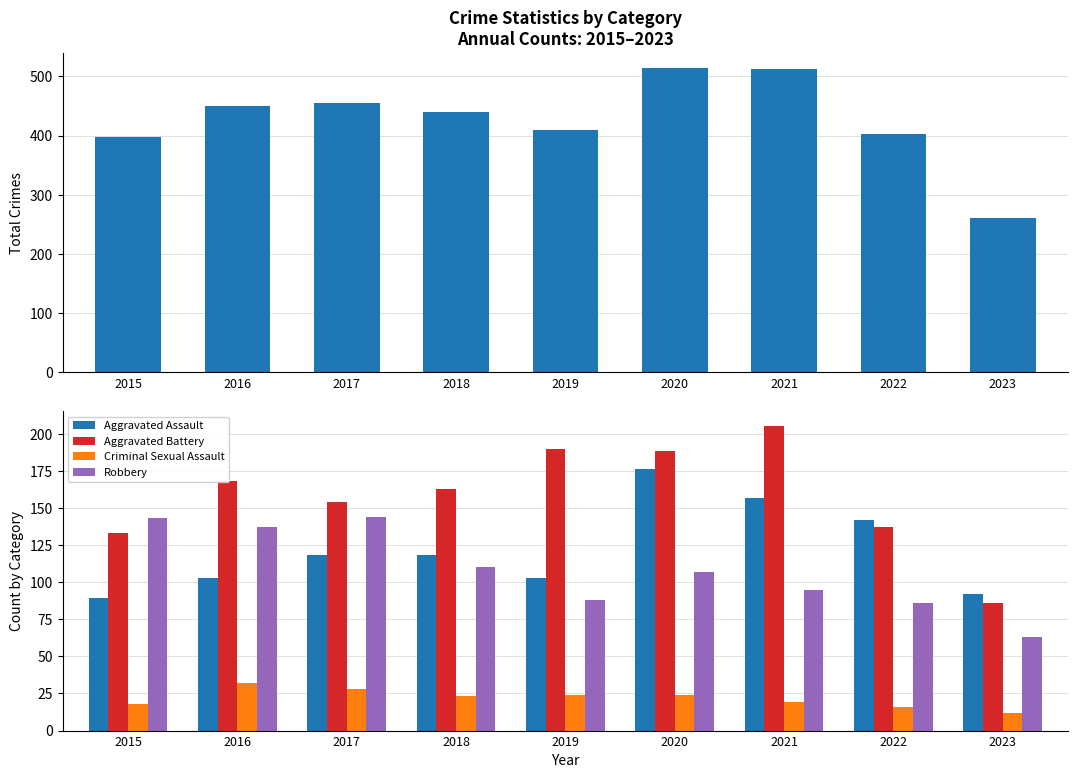

At which label does Aggravated Assault reach its peak?

2020